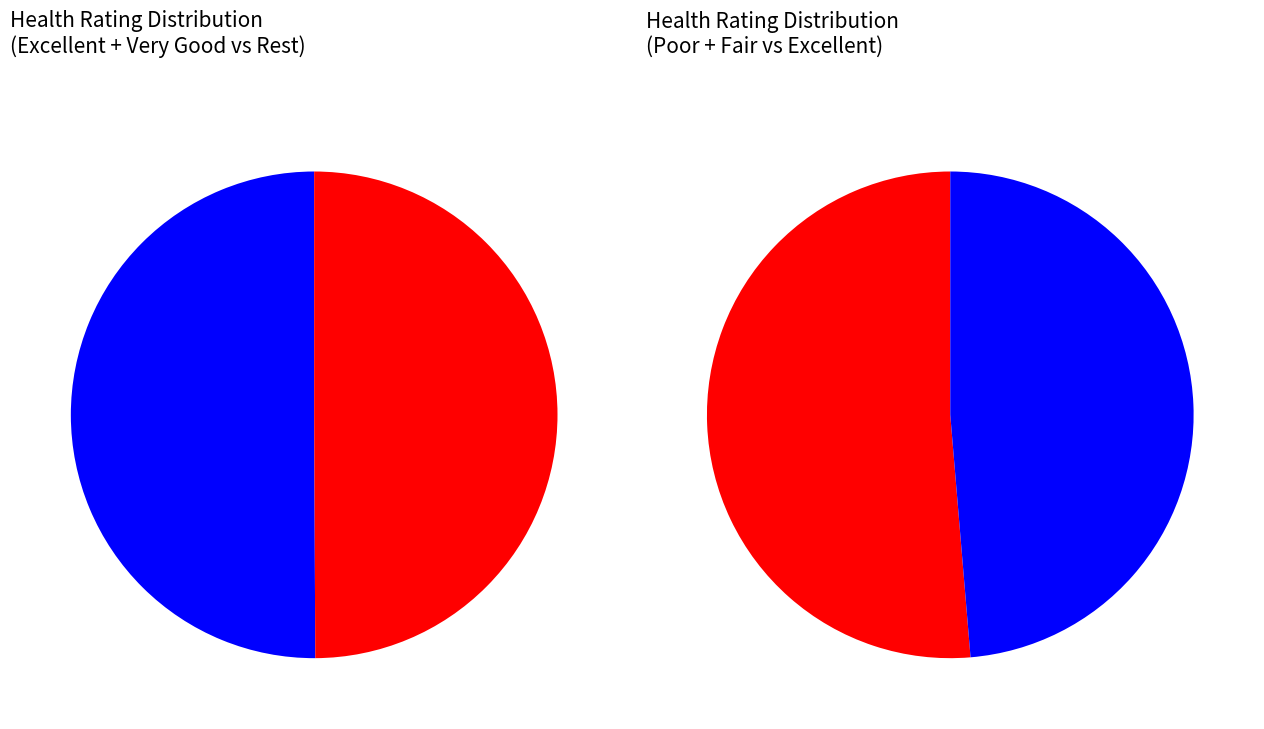

Rank the series by their maximum value, from lowest to highest.

Poor, Fair, Excellent, Good, Very Good